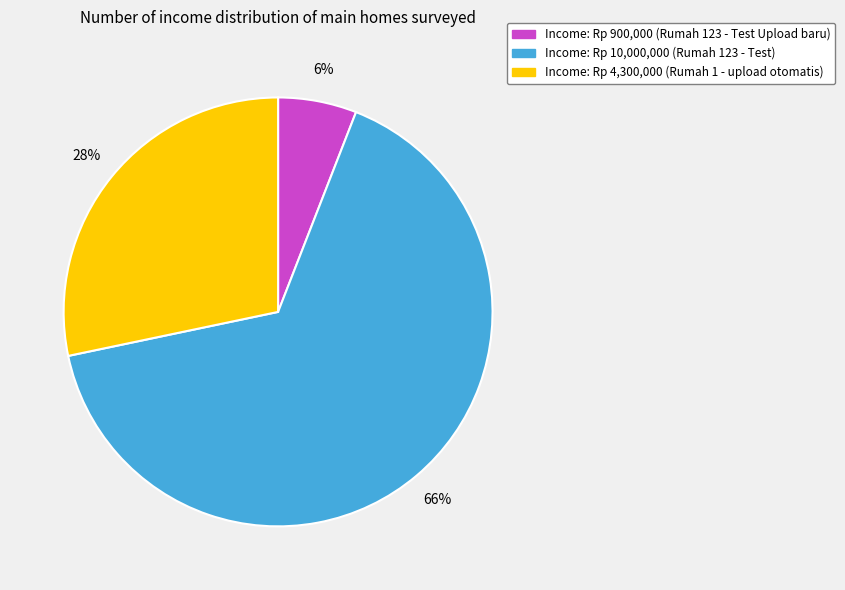

To the nearest percent, what is the difference between the largest and smallest slice percentages?

60%